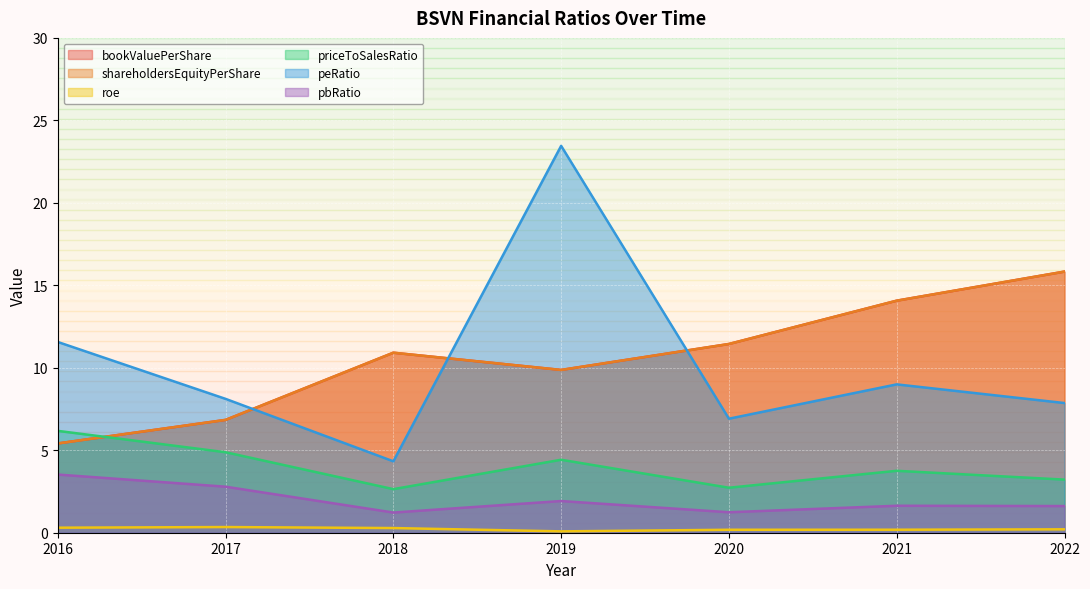

What is the lowest value of the shareholdersEquityPerShare series?

5.4